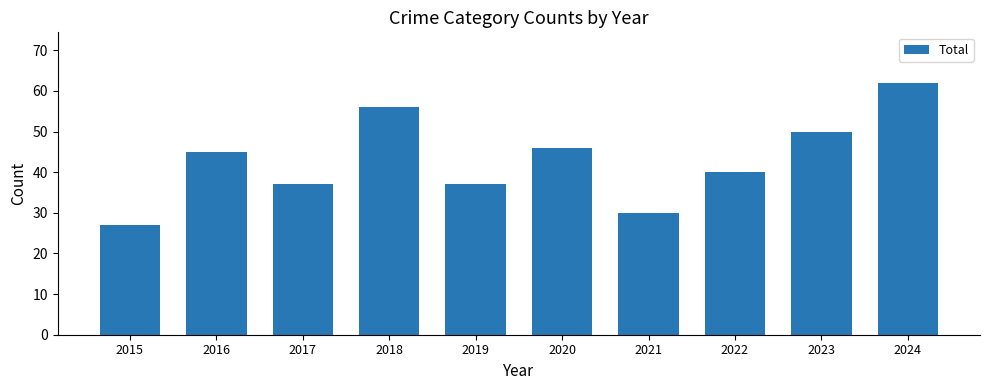

Reading right to left, what are all the values shown in this chart?

2024=62	2023=50	2022=40	2021=30	2020=46	2019=37	2018=56	2017=37	2016=45	2015=27